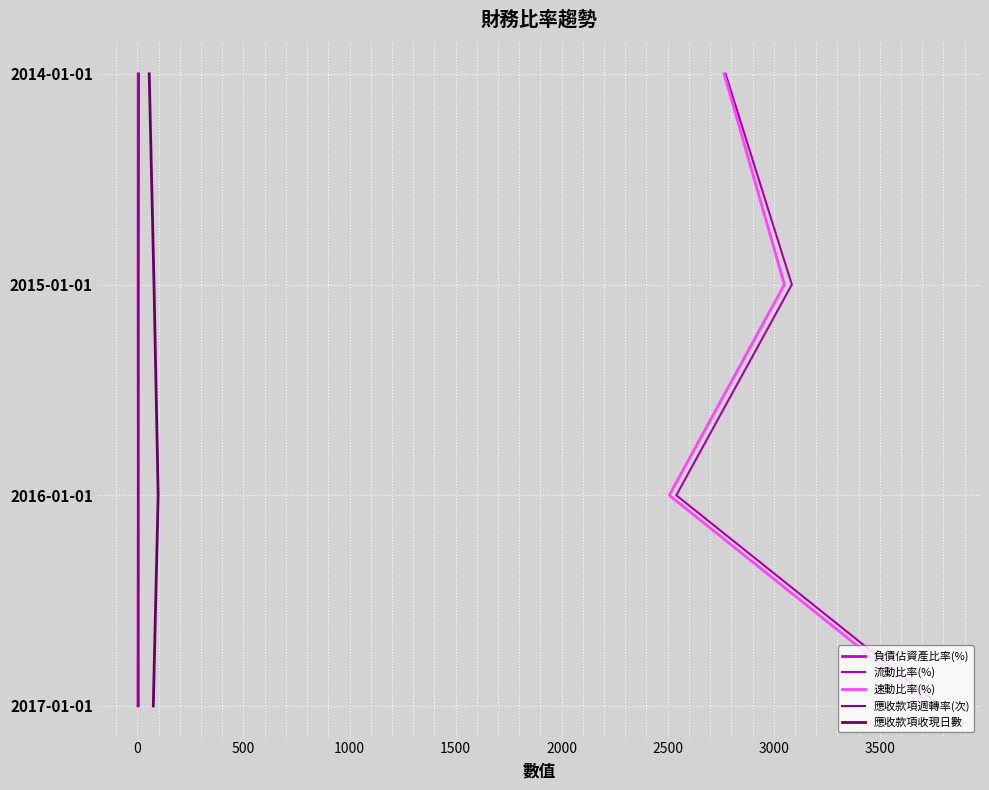

What is the sum of all 流動比率(%) values?

6